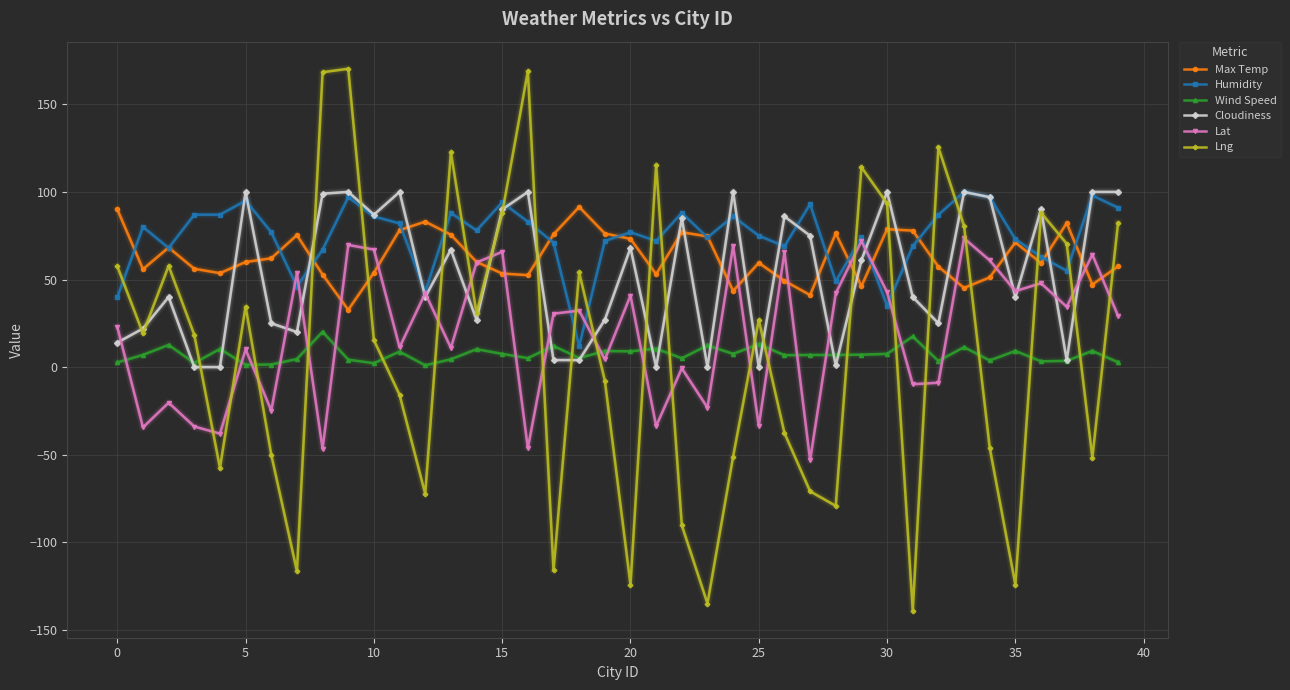

Which series ends up on top after the final intersection of Lng and Lat?

Lng